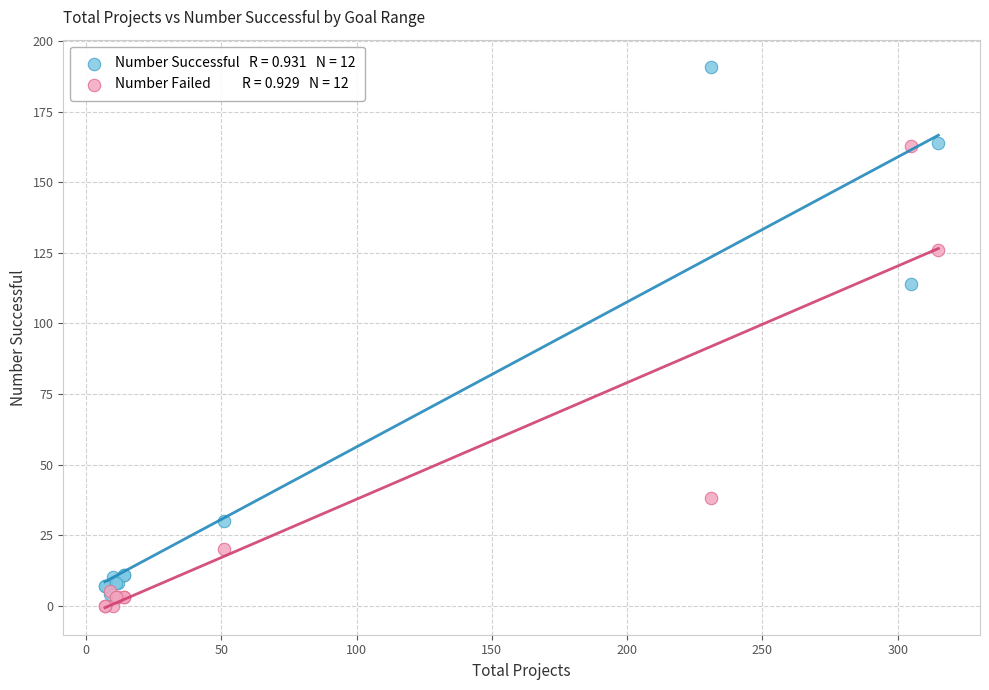

Across all series, what Y value is closest to 95?

114